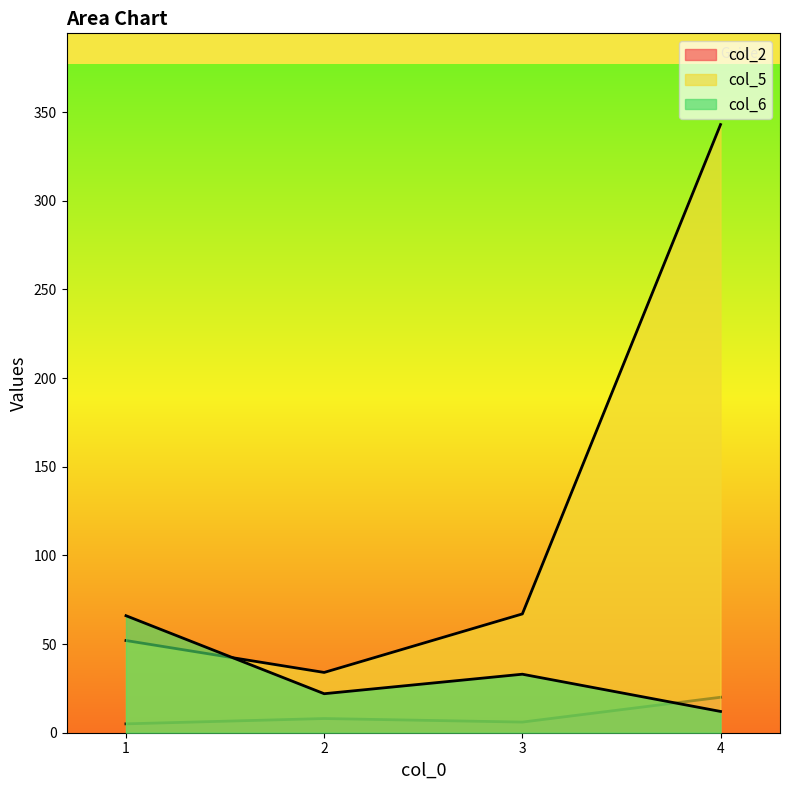

At which category is the sum across all series the highest?

4